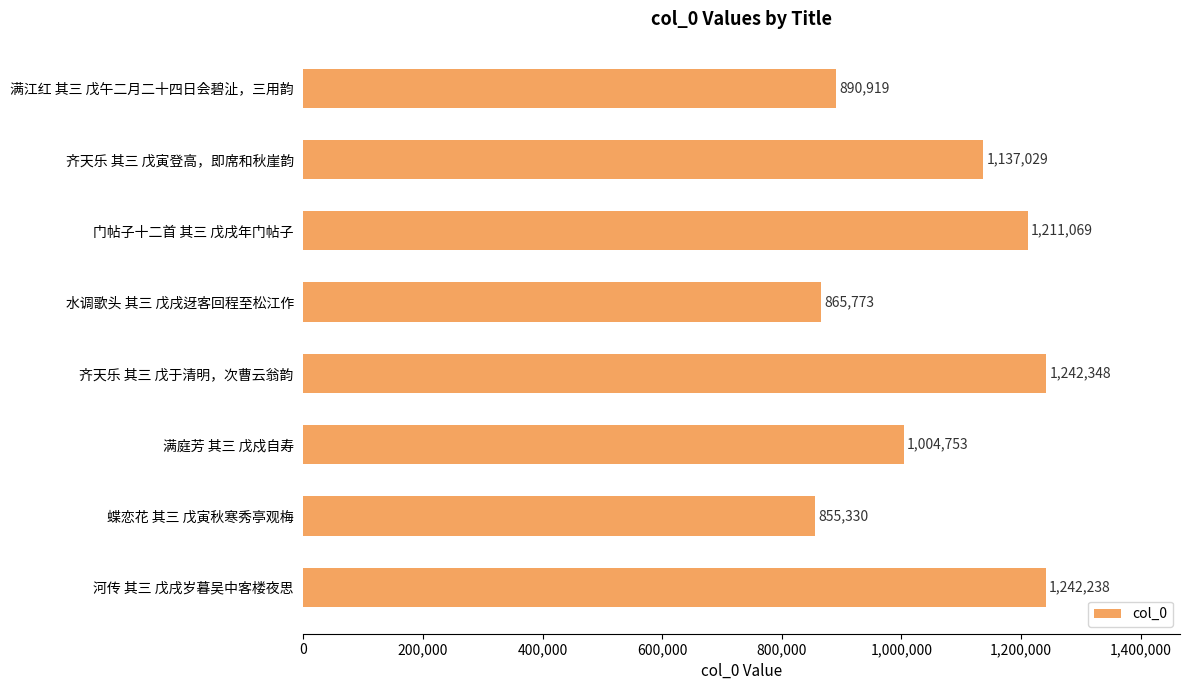

Is it true that the value at 水调歌头 其三 戊戌迓客回程至松江作 is 1501053?

False